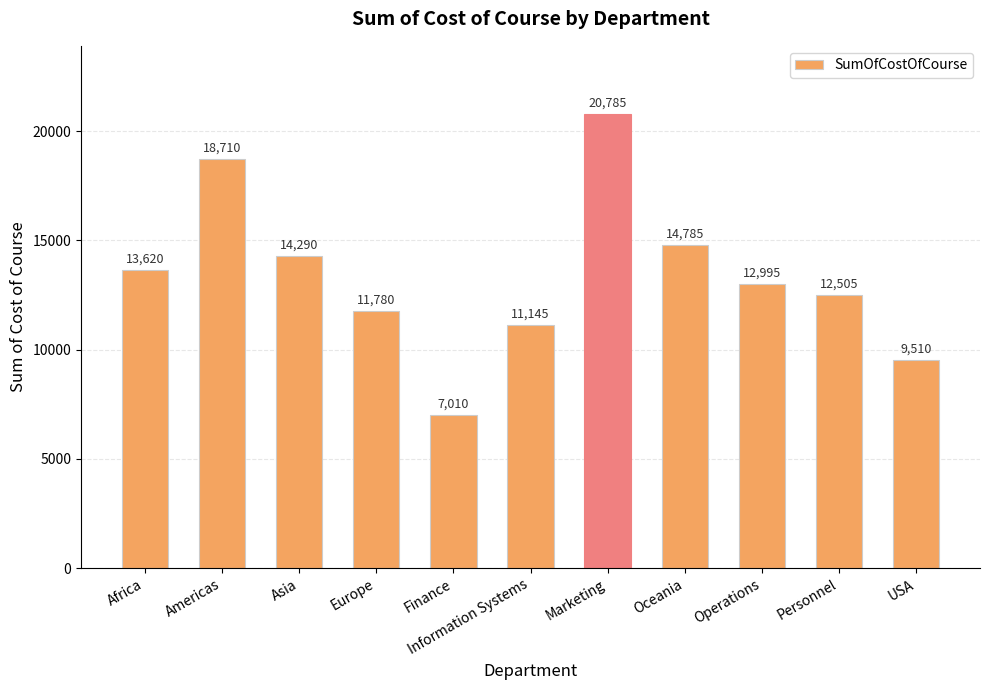

How many series are shown in this chart?

1